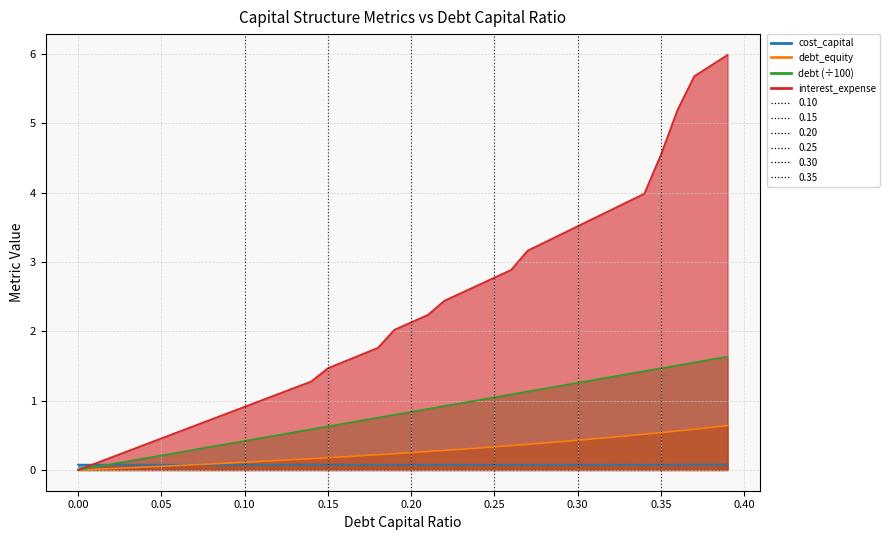

At how many categories does at least one series exceed 0?

40